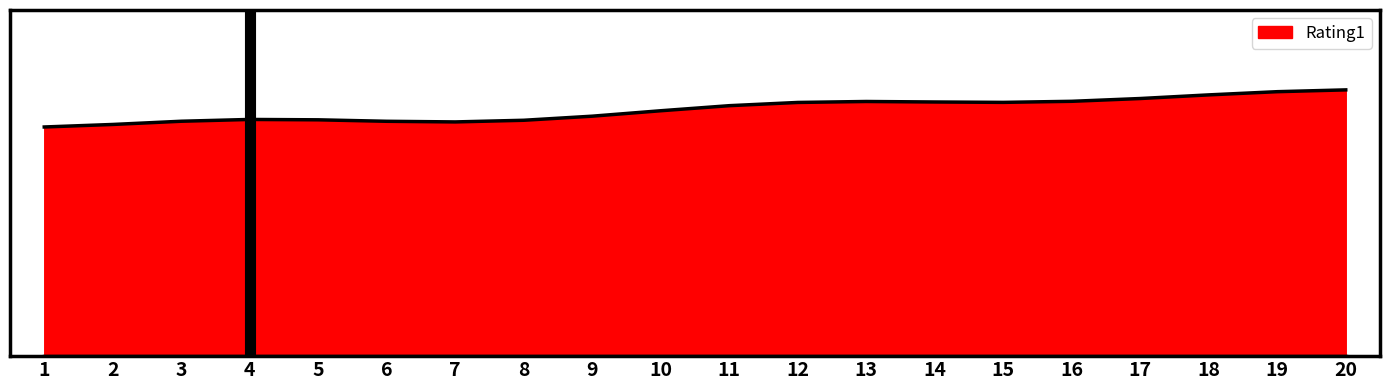

Between 19 and 17, which is larger?

19